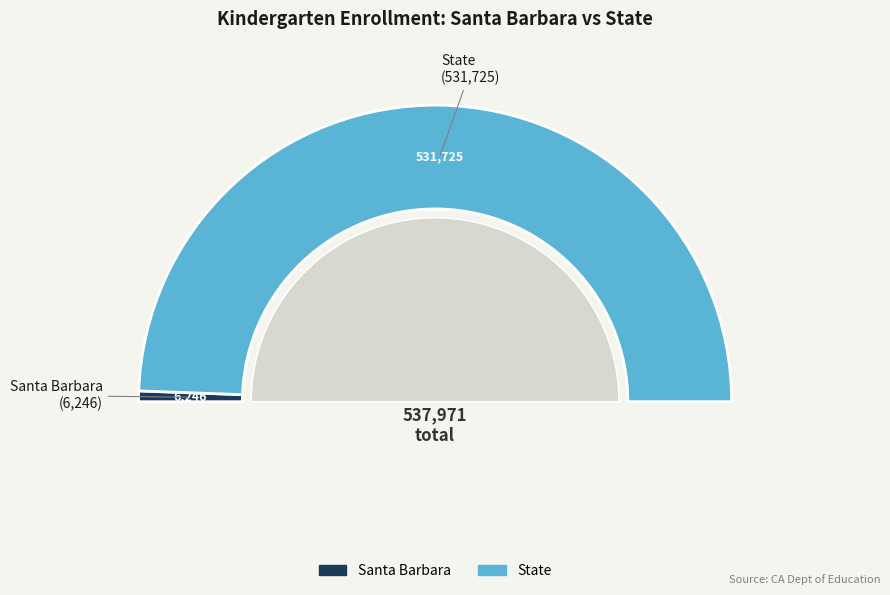

How many slices are in this pie chart?

2